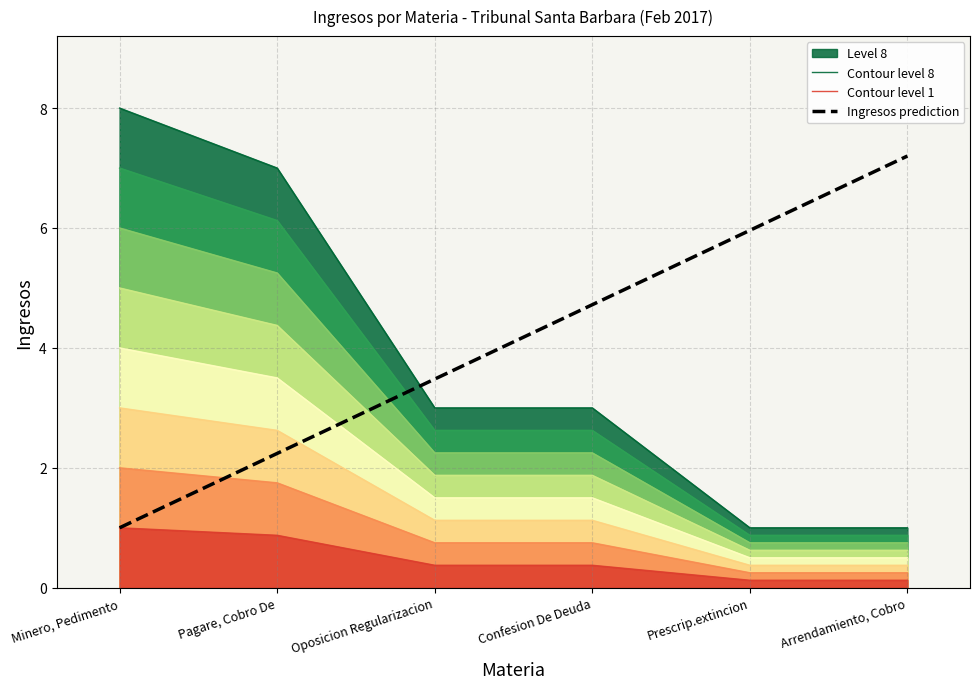

True or false: Contour level 1 and Ingresos prediction cross at least once.

False